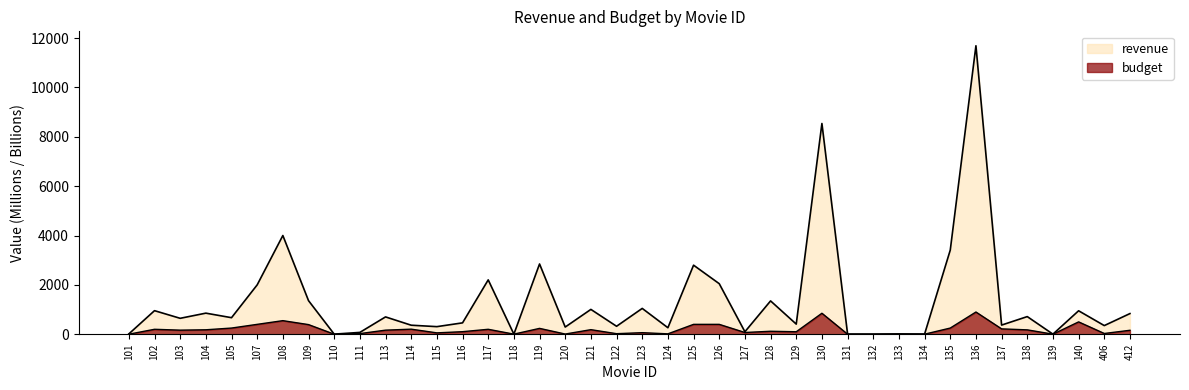

Reading left to right, list all the values displayed in this chart.

revenue: 101=12.5	102=954.8	103=644.8	104=854.0	105=670.0	107=2000.0	108=4000.0	109=1360.0	110=3.5	111=73.3	113=701.8	114=365.3	115=307.1	116=460.5	117=2202.0	118=3.3	119=2847.0	120=291.0	121=1006.0	122=322.2	123=1046.0	124=263.1	125=2798.0	126=2048.0	127=100.0	128=1350.0	129=410.0	130=8540.0	131=5.9	132=3.6	133=12.0	134=6.5	135=3409.0	136=11690.0	137=370.6	138=714.4	139=3.1	140=950.0	406=350.0	412=836.8
budget: 101=1.0	102=200.0	103=165.0	104=180.0	105=250.0	107=400.0	108=550.0	109=390.0	110=1.4	111=25.0	113=165.0	114=205.0	115=55.0	116=103.0	117=200.0	118=3.2	119=237.0	120=7.2	121=185.0	122=22.0	123=63.0	124=15.5	125=400.0	126=400.0	127=70.0	128=120.0	129=100.0	130=850.0	131=1.0	132=2.0	133=5.5	134=1.8	135=250.0	136=900.0	137=216.7	138=177.0	139=1.8	140=500.0	406=30.0	412=160.0